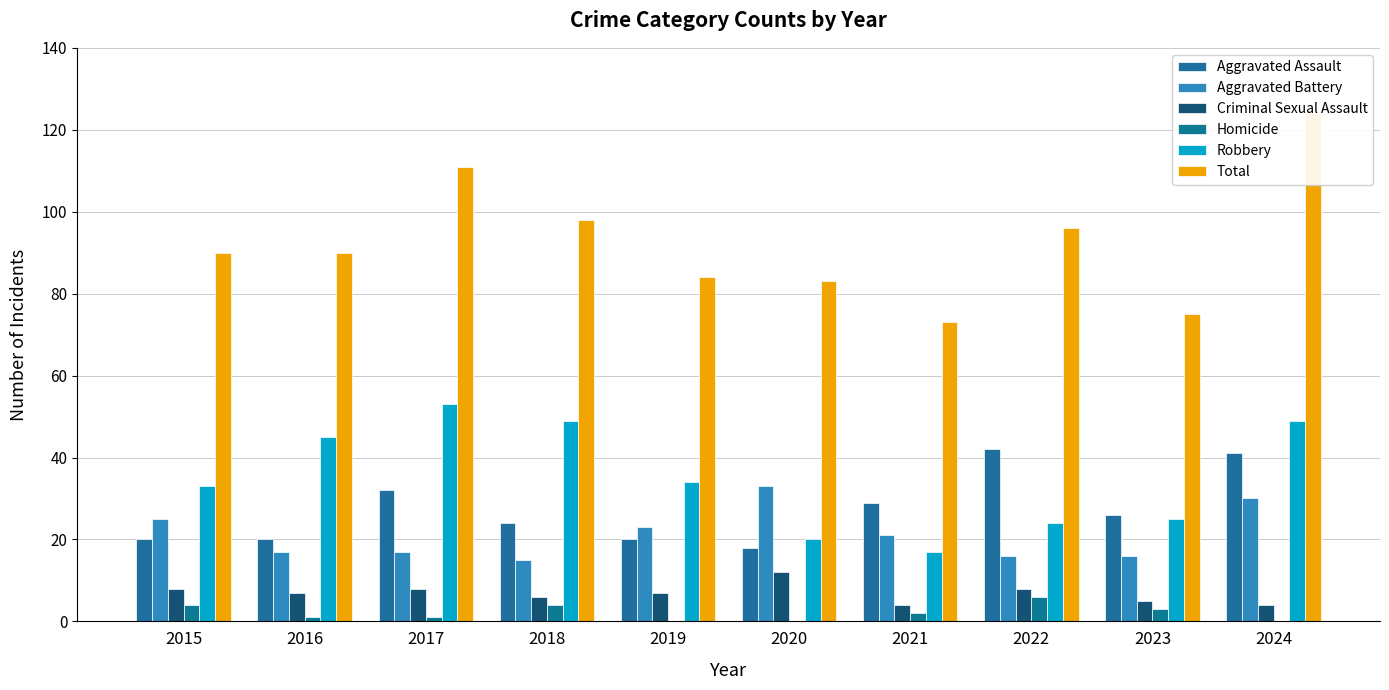

Between 2018 and 2019, which is larger?

2018